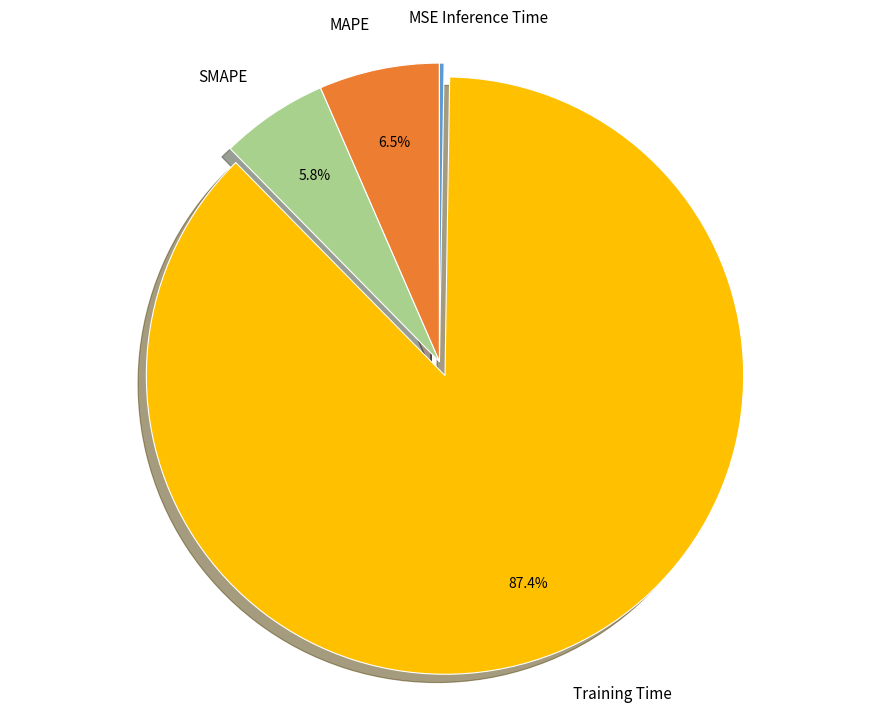

What percentage is NOT represented by MAPE?

93.5%